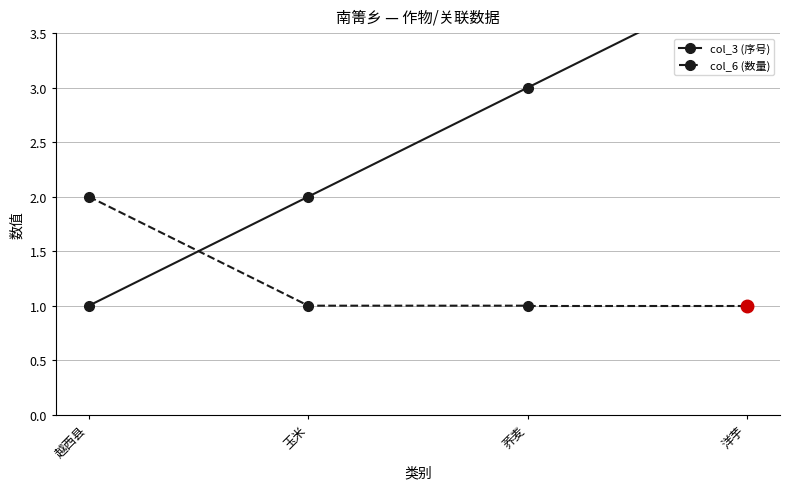

Between 玉米 and 荞麦, which is larger?

荞麦